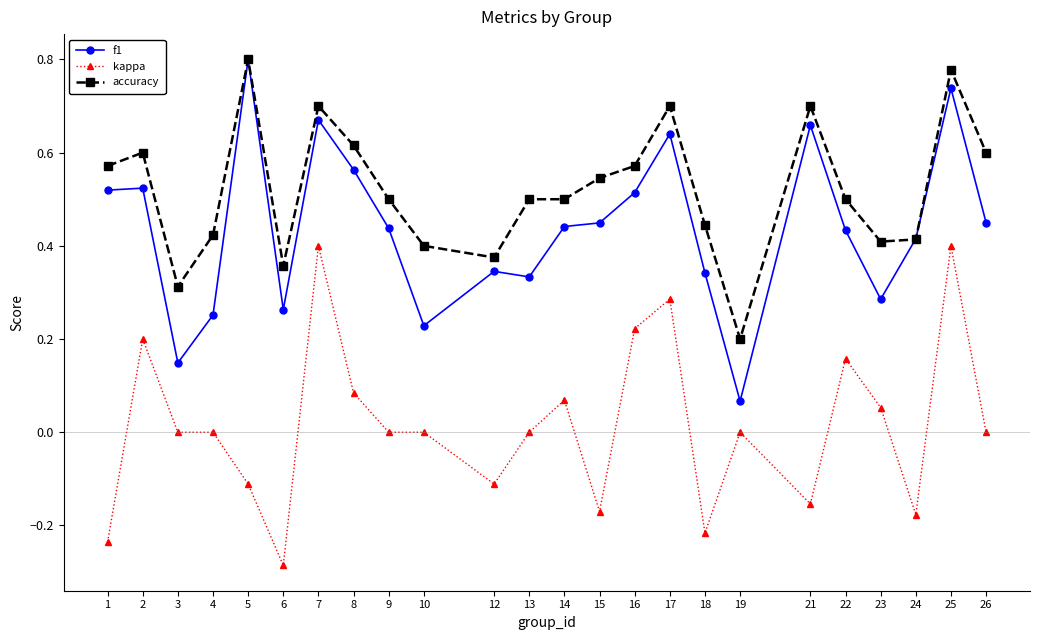

True or false: kappa and accuracy intersect in this chart.

False